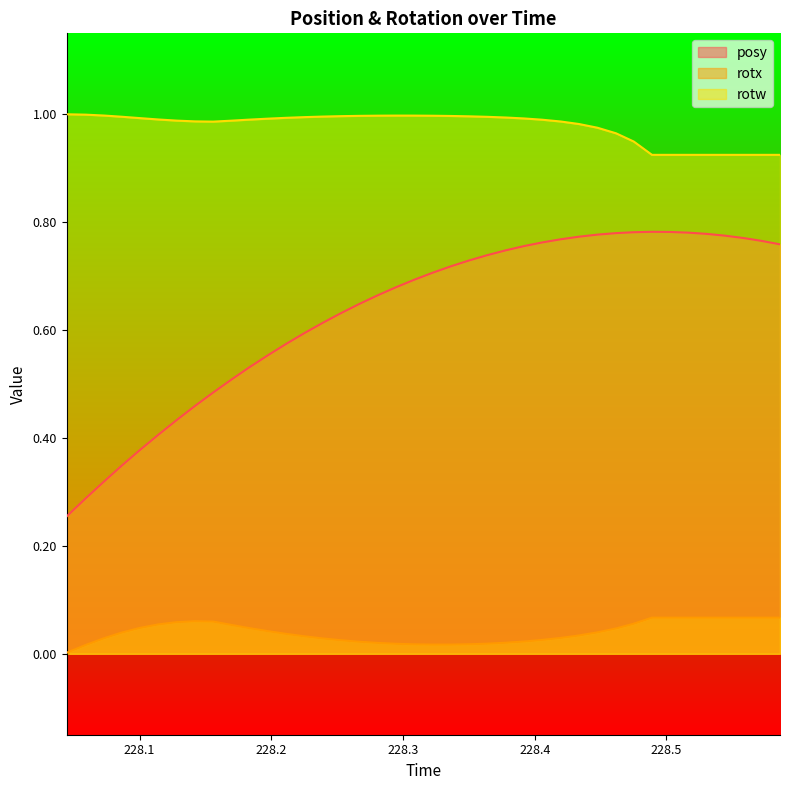

True or false: rotx and posy cross at least once.

False